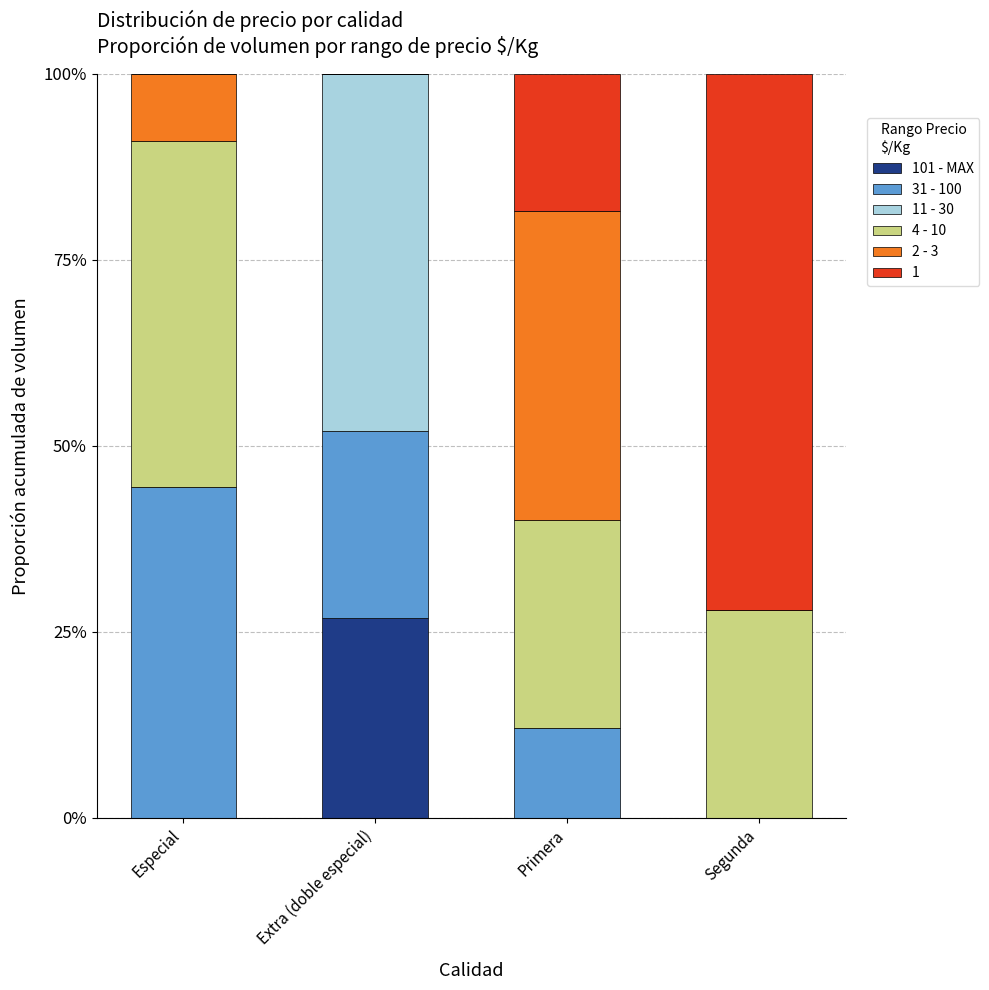

Is it true that 11 - 30 equals -29.2 at Especial?

False